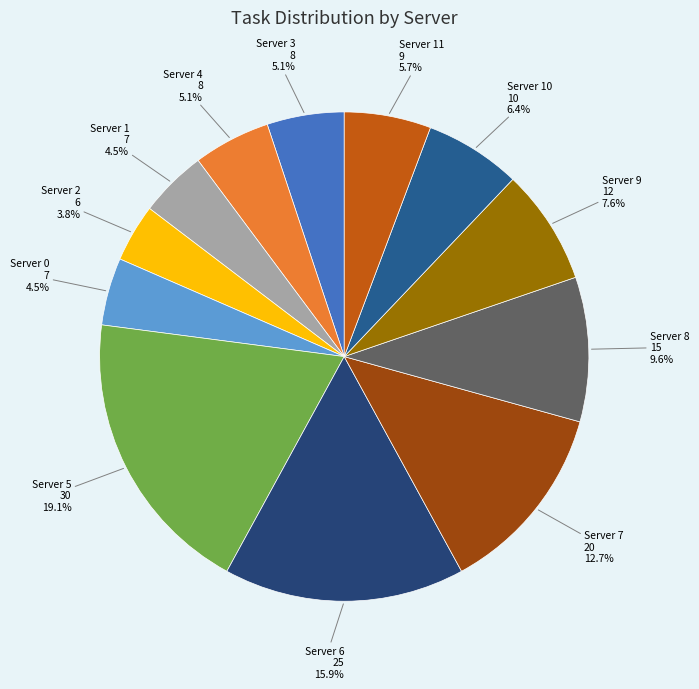

To the nearest percent, what is the average slice percentage?

8%